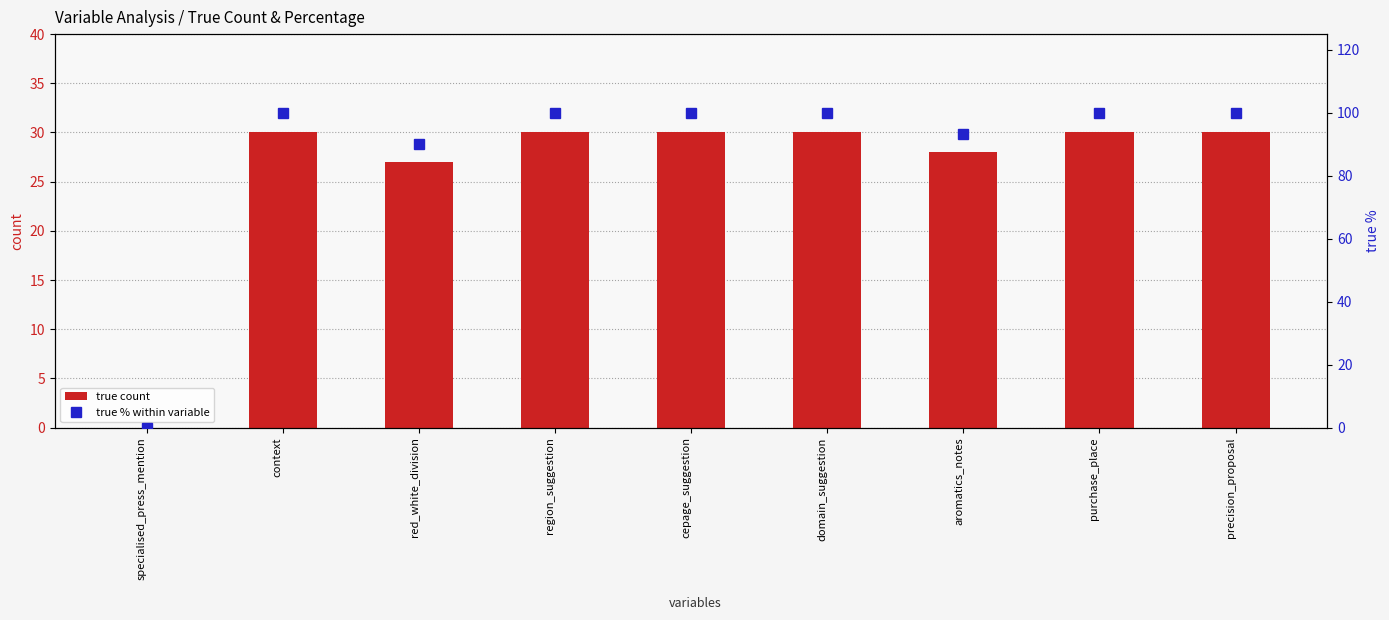

How many groups of bars are there?

9